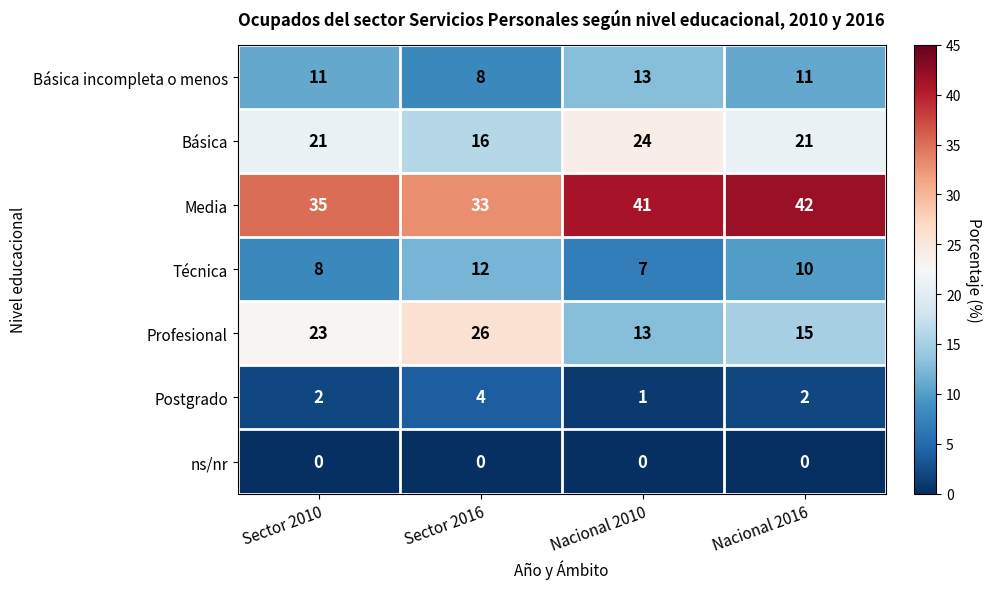

The value of Básica at Sector 2010 is 27. True or false?

False